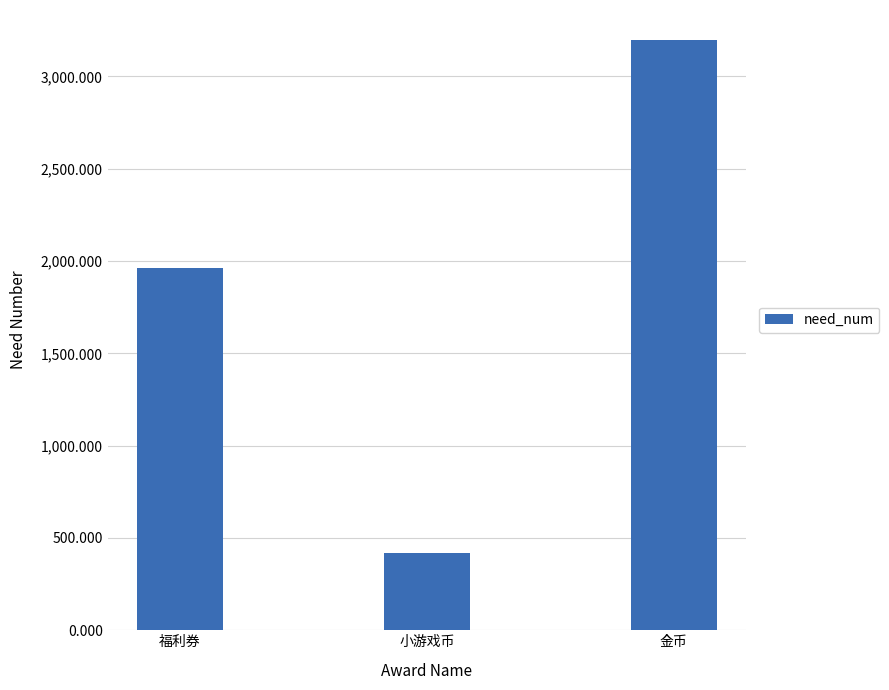

Between 金币 and 福利券, which is larger?

金币